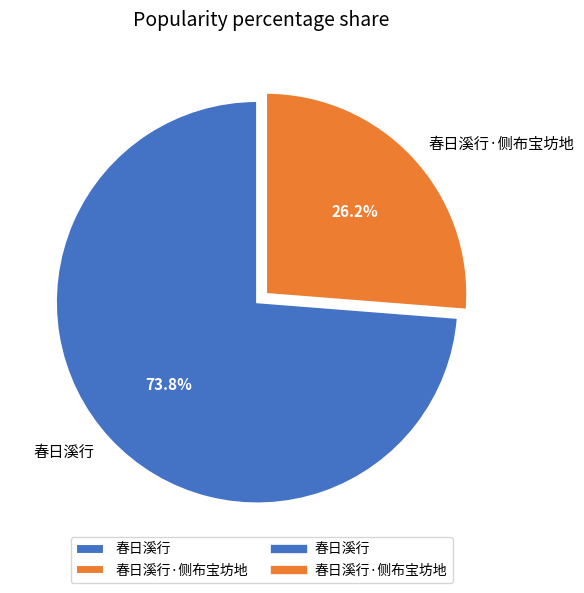

Does 春日溪行 represent more than half of the total?

Yes